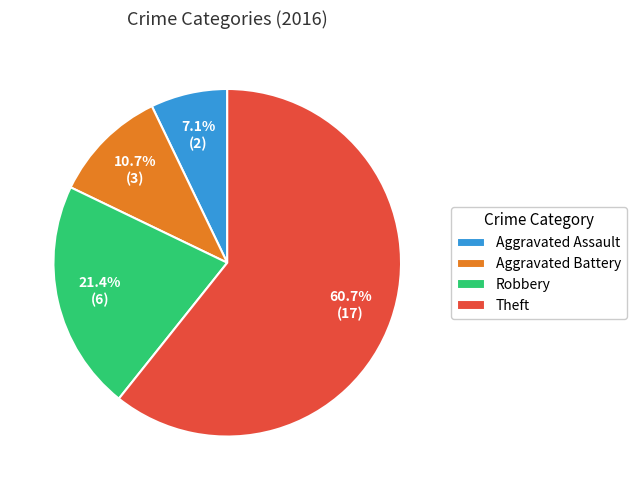

To the nearest percent, what portion does Aggravated Battery represent?

11%